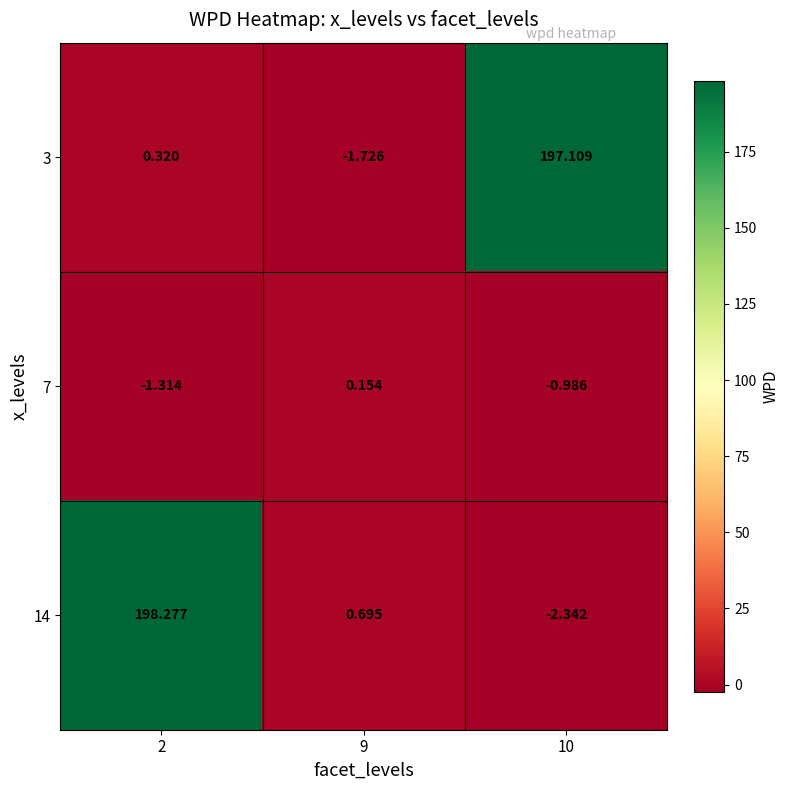

What is the total value across all series at 10?

193.8